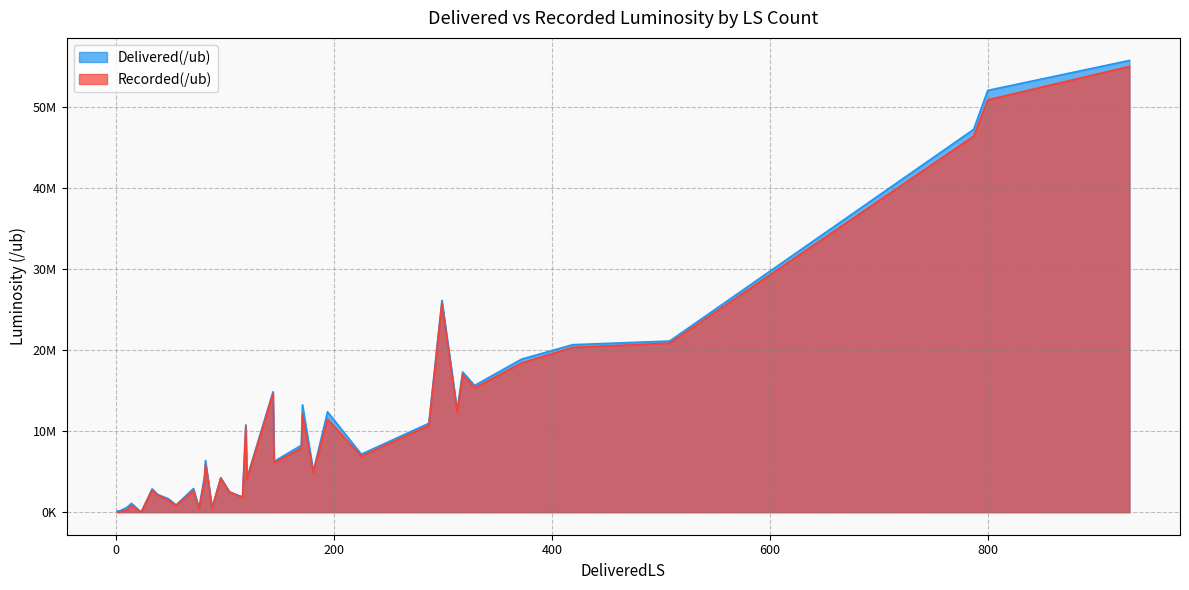

List the series in order of their peak value, highest first.

Delivered(/ub), Recorded(/ub)